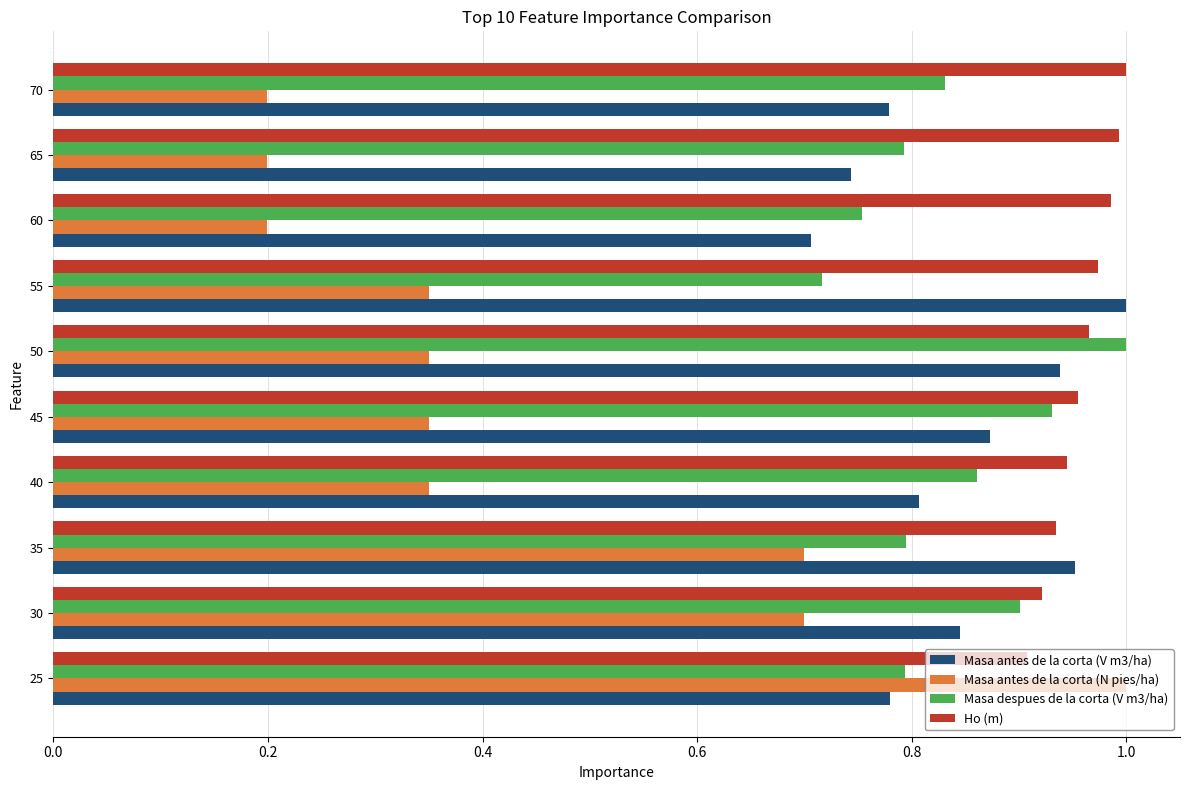

Is it true that Masa antes de la corta (N pies/ha) equals 0.2 at 60?

True